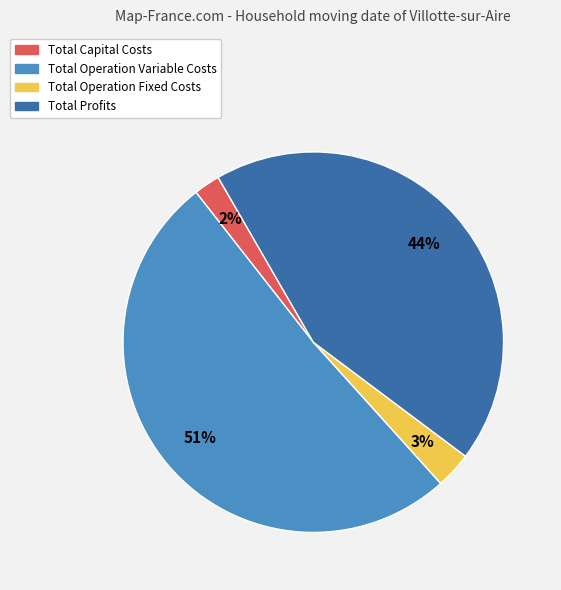

What is the largest slice in the pie chart?

Total Operation Variable Costs